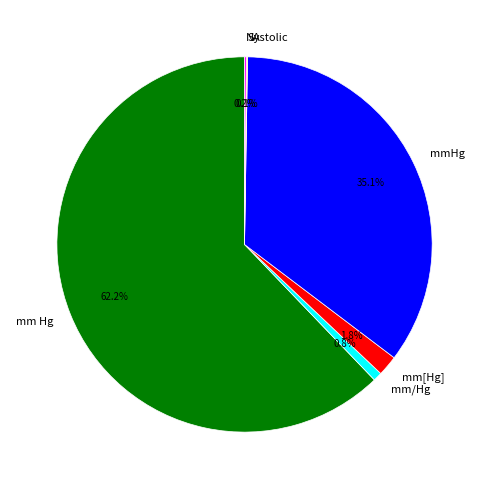

Is there any slice that represents more than half of the pie?

Yes